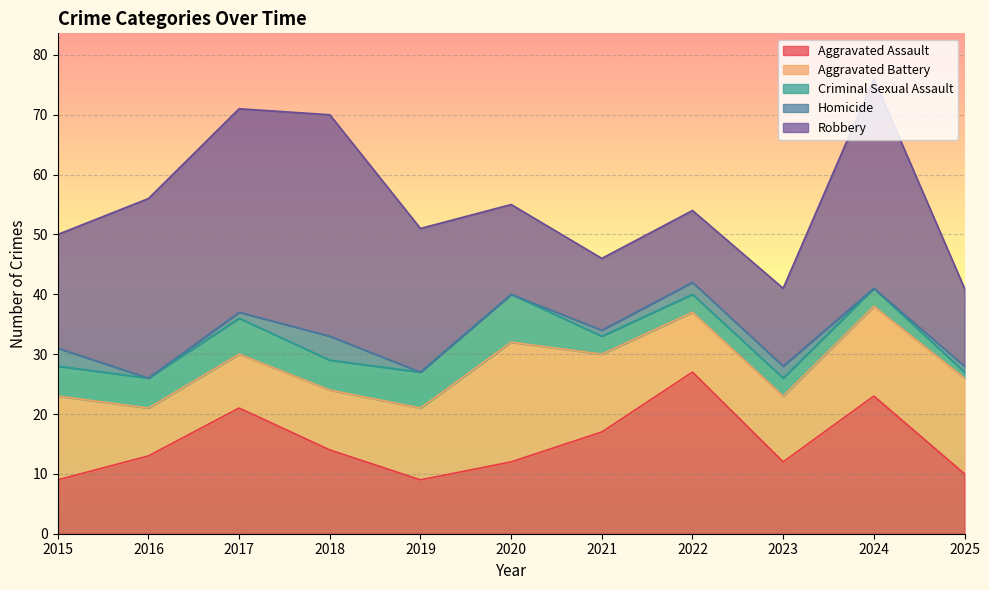

Which series has the largest range (max minus min)?

Robbery